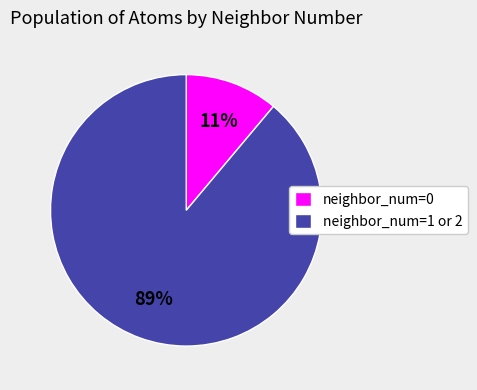

Rank the categories by value from highest to lowest.

neighbor_num=1 or 2, neighbor_num=0